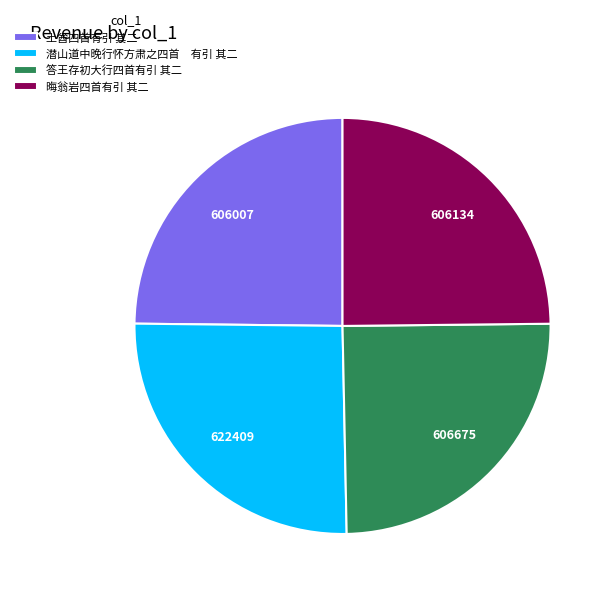

What is the ratio of the value at 答王存初大行四首有引 其二 to the value at 潜山道中晚行怀方肃之四首 有引 其二?

1.0